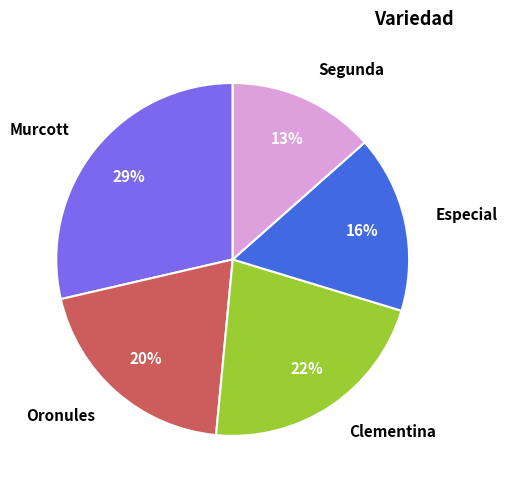

Rank the categories by value from highest to lowest.

Murcott, Clementina, Oronules, Especial, Segunda